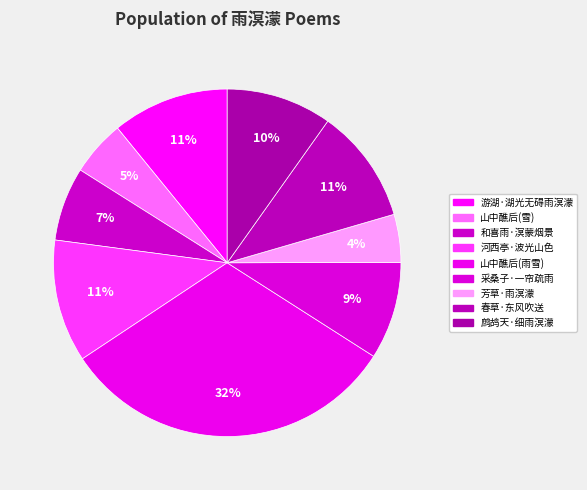

Count the number of slices in the pie.

9